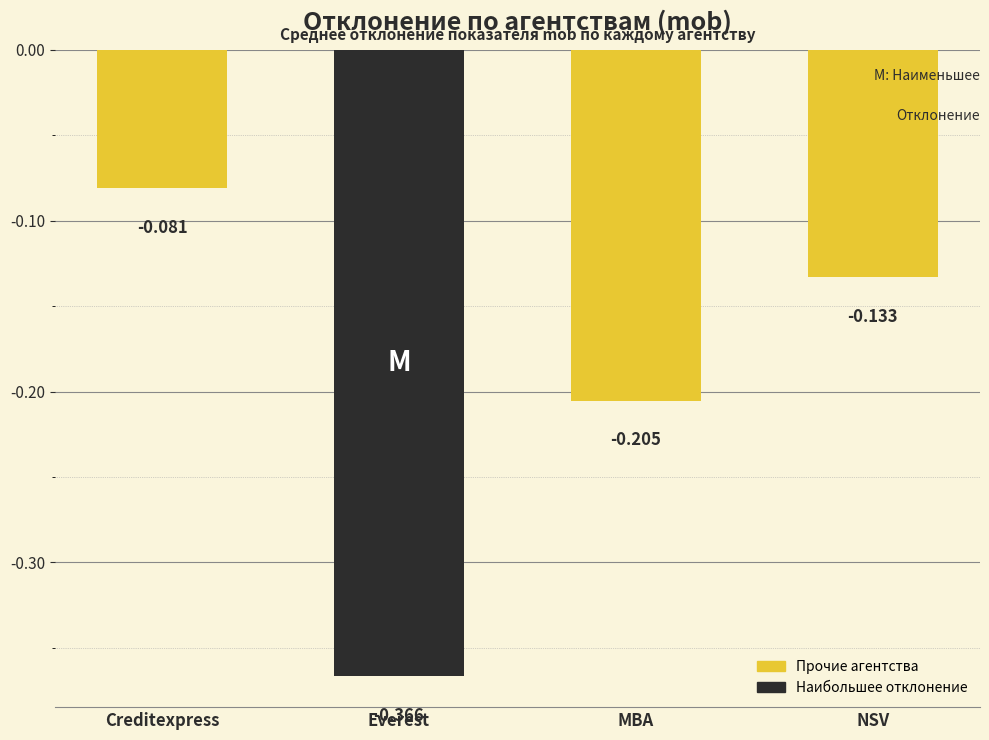

Rank the categories by value from lowest to highest.

Everest, MBA, NSV, Creditexpress